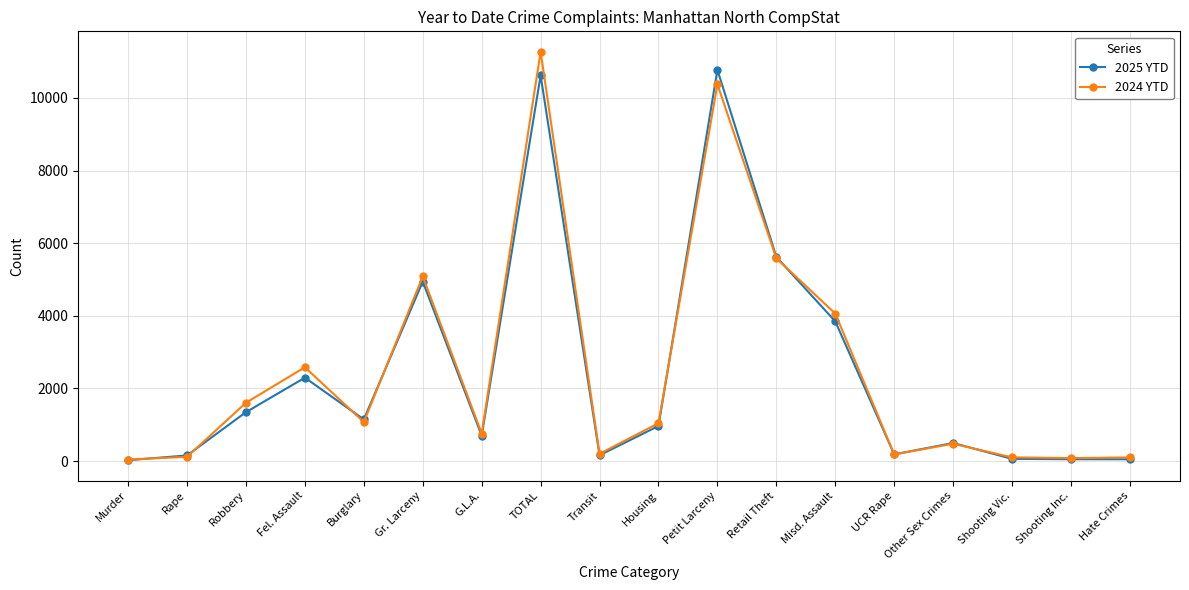

What is the total value across all series at Housing?

2011